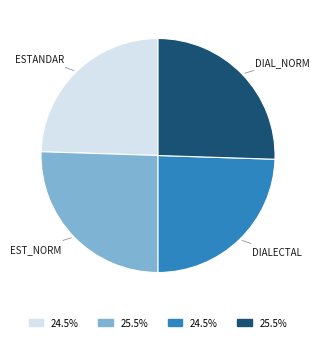

Is there a majority slice in this chart?

No